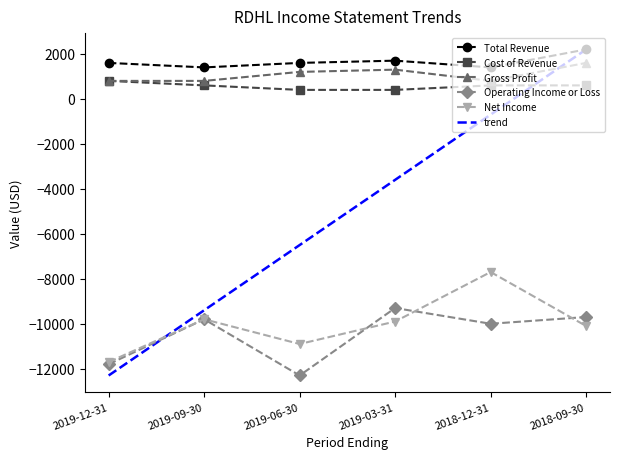

In Operating Income or Loss, how many points are higher than both neighbors (excluding endpoints)?

2